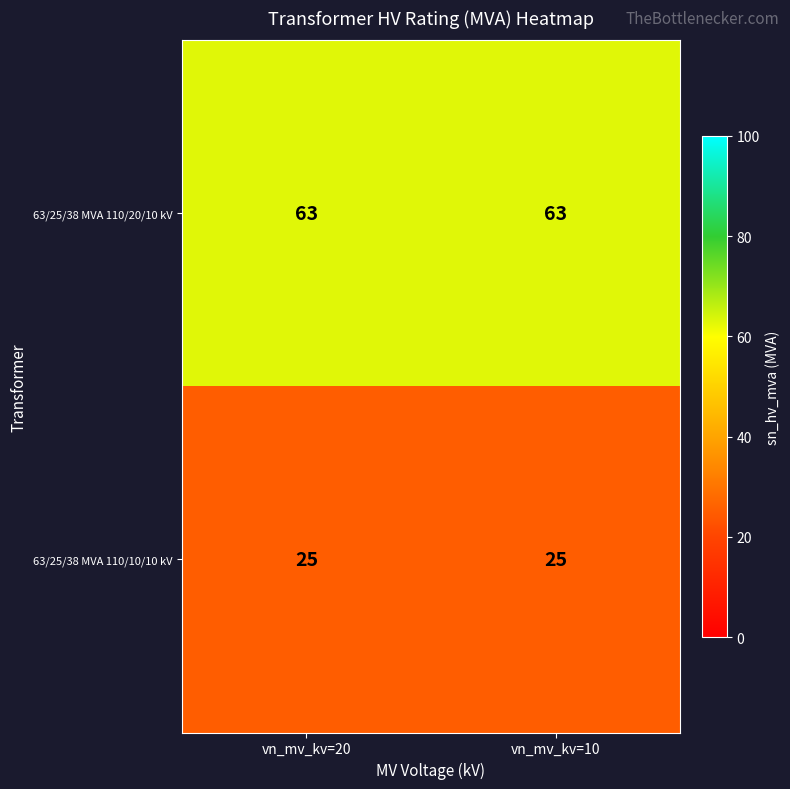

The 63/25/38 MVA 110/20/10 kV series shows 63 at vn_mv_kv=10. True or false?

True